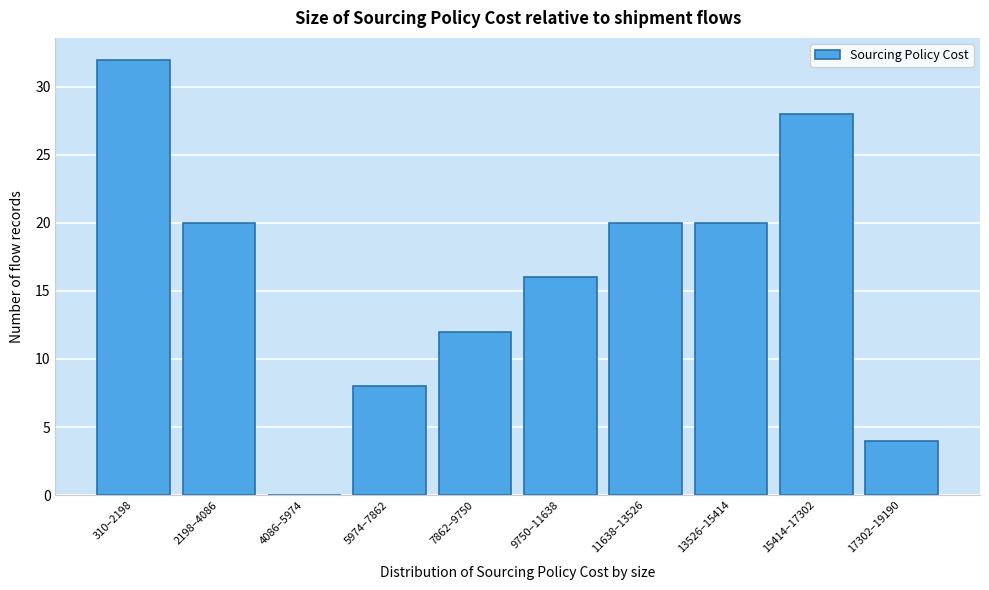

Reading left to right, transcribe all the data shown in this chart.

310–2198=32	2198–4086=20	4086–5974=0	5974–7862=8	7862–9750=12	9750–11638=16	11638–13526=20	13526–15414=20	15414–17302=28	17302–19190=4